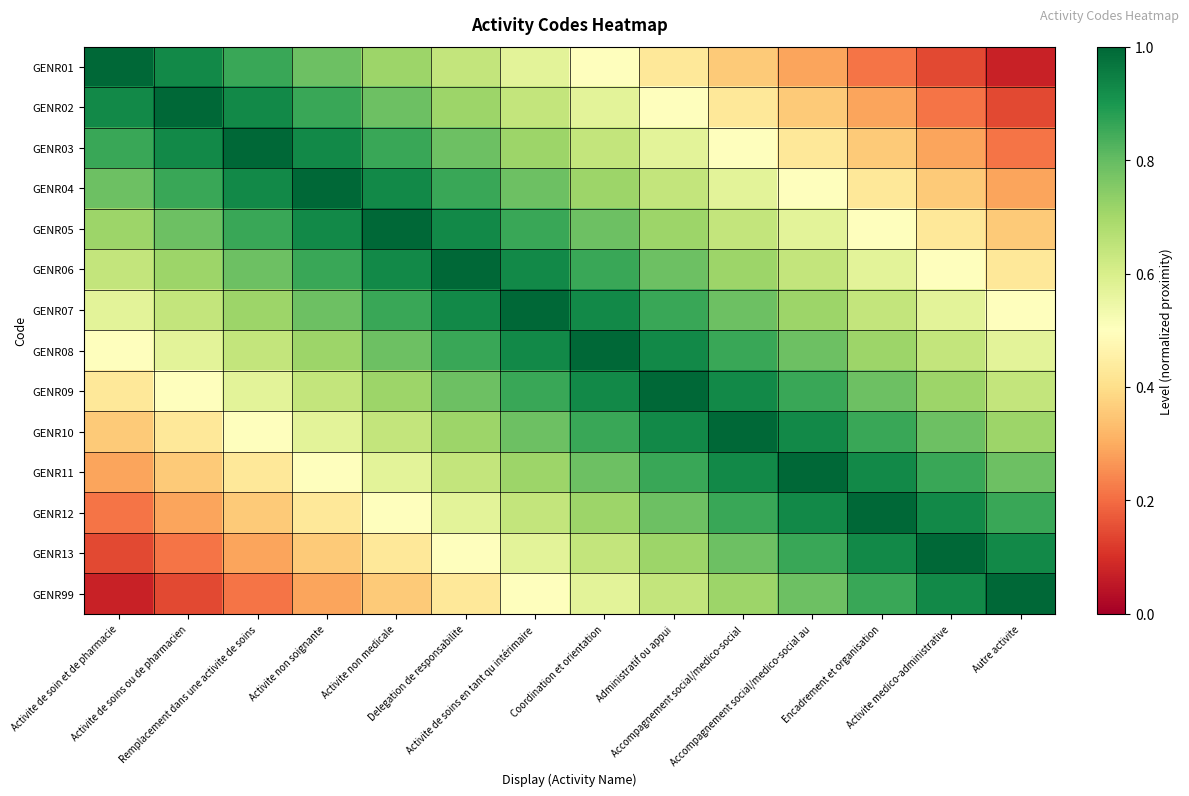

Reading left to right, what are all the values shown in this chart?

GENR01: Activite de soin et de pharmacie=1.0	Activite de soins ou de pharmacien=0.9	Remplacement dans une activite de soins=0.9	Activite non soignante=0.8	Activite non medicale=0.7	Delegation de responsabilite=0.6	Activite de soins en tant qu intérimaire=0.6	Coordination et orientation=0.5	Administratif ou appui=0.4	Accompagnement social/medico-social=0.4	Accompagnement social/medico-social au=0.3	Encadrement et organisation=0.2	Activite medico-administrative=0.1	Autre activite=0.1
GENR02: Activite de soin et de pharmacie=0.9	Activite de soins ou de pharmacien=1.0	Remplacement dans une activite de soins=0.9	Activite non soignante=0.9	Activite non medicale=0.8	Delegation de responsabilite=0.7	Activite de soins en tant qu intérimaire=0.6	Coordination et orientation=0.6	Administratif ou appui=0.5	Accompagnement social/medico-social=0.4	Accompagnement social/medico-social au=0.4	Encadrement et organisation=0.3	Activite medico-administrative=0.2	Autre activite=0.1
GENR03: Activite de soin et de pharmacie=0.9	Activite de soins ou de pharmacien=0.9	Remplacement dans une activite de soins=1.0	Activite non soignante=0.9	Activite non medicale=0.9	Delegation de responsabilite=0.8	Activite de soins en tant qu intérimaire=0.7	Coordination et orientation=0.6	Administratif ou appui=0.6	Accompagnement social/medico-social=0.5	Accompagnement social/medico-social au=0.4	Encadrement et organisation=0.4	Activite medico-administrative=0.3	Autre activite=0.2
GENR04: Activite de soin et de pharmacie=0.8	Activite de soins ou de pharmacien=0.9	Remplacement dans une activite de soins=0.9	Activite non soignante=1.0	Activite non medicale=0.9	Delegation de responsabilite=0.9	Activite de soins en tant qu intérimaire=0.8	Coordination et orientation=0.7	Administratif ou appui=0.6	Accompagnement social/medico-social=0.6	Accompagnement social/medico-social au=0.5	Encadrement et organisation=0.4	Activite medico-administrative=0.4	Autre activite=0.3
GENR05: Activite de soin et de pharmacie=0.7	Activite de soins ou de pharmacien=0.8	Remplacement dans une activite de soins=0.9	Activite non soignante=0.9	Activite non medicale=1.0	Delegation de responsabilite=0.9	Activite de soins en tant qu intérimaire=0.9	Coordination et orientation=0.8	Administratif ou appui=0.7	Accompagnement social/medico-social=0.6	Accompagnement social/medico-social au=0.6	Encadrement et organisation=0.5	Activite medico-administrative=0.4	Autre activite=0.4
GENR06: Activite de soin et de pharmacie=0.6	Activite de soins ou de pharmacien=0.7	Remplacement dans une activite de soins=0.8	Activite non soignante=0.9	Activite non medicale=0.9	Delegation de responsabilite=1.0	Activite de soins en tant qu intérimaire=0.9	Coordination et orientation=0.9	Administratif ou appui=0.8	Accompagnement social/medico-social=0.7	Accompagnement social/medico-social au=0.6	Encadrement et organisation=0.6	Activite medico-administrative=0.5	Autre activite=0.4
GENR07: Activite de soin et de pharmacie=0.6	Activite de soins ou de pharmacien=0.6	Remplacement dans une activite de soins=0.7	Activite non soignante=0.8	Activite non medicale=0.9	Delegation de responsabilite=0.9	Activite de soins en tant qu intérimaire=1.0	Coordination et orientation=0.9	Administratif ou appui=0.9	Accompagnement social/medico-social=0.8	Accompagnement social/medico-social au=0.7	Encadrement et organisation=0.6	Activite medico-administrative=0.6	Autre activite=0.5
GENR08: Activite de soin et de pharmacie=0.5	Activite de soins ou de pharmacien=0.6	Remplacement dans une activite de soins=0.6	Activite non soignante=0.7	Activite non medicale=0.8	Delegation de responsabilite=0.9	Activite de soins en tant qu intérimaire=0.9	Coordination et orientation=1.0	Administratif ou appui=0.9	Accompagnement social/medico-social=0.9	Accompagnement social/medico-social au=0.8	Encadrement et organisation=0.7	Activite medico-administrative=0.6	Autre activite=0.6
GENR09: Activite de soin et de pharmacie=0.4	Activite de soins ou de pharmacien=0.5	Remplacement dans une activite de soins=0.6	Activite non soignante=0.6	Activite non medicale=0.7	Delegation de responsabilite=0.8	Activite de soins en tant qu intérimaire=0.9	Coordination et orientation=0.9	Administratif ou appui=1.0	Accompagnement social/medico-social=0.9	Accompagnement social/medico-social au=0.9	Encadrement et organisation=0.8	Activite medico-administrative=0.7	Autre activite=0.6
GENR10: Activite de soin et de pharmacie=0.4	Activite de soins ou de pharmacien=0.4	Remplacement dans une activite de soins=0.5	Activite non soignante=0.6	Activite non medicale=0.6	Delegation de responsabilite=0.7	Activite de soins en tant qu intérimaire=0.8	Coordination et orientation=0.9	Administratif ou appui=0.9	Accompagnement social/medico-social=1.0	Accompagnement social/medico-social au=0.9	Encadrement et organisation=0.9	Activite medico-administrative=0.8	Autre activite=0.7
GENR11: Activite de soin et de pharmacie=0.3	Activite de soins ou de pharmacien=0.4	Remplacement dans une activite de soins=0.4	Activite non soignante=0.5	Activite non medicale=0.6	Delegation de responsabilite=0.6	Activite de soins en tant qu intérimaire=0.7	Coordination et orientation=0.8	Administratif ou appui=0.9	Accompagnement social/medico-social=0.9	Accompagnement social/medico-social au=1.0	Encadrement et organisation=0.9	Activite medico-administrative=0.9	Autre activite=0.8
GENR12: Activite de soin et de pharmacie=0.2	Activite de soins ou de pharmacien=0.3	Remplacement dans une activite de soins=0.4	Activite non soignante=0.4	Activite non medicale=0.5	Delegation de responsabilite=0.6	Activite de soins en tant qu intérimaire=0.6	Coordination et orientation=0.7	Administratif ou appui=0.8	Accompagnement social/medico-social=0.9	Accompagnement social/medico-social au=0.9	Encadrement et organisation=1.0	Activite medico-administrative=0.9	Autre activite=0.9
GENR13: Activite de soin et de pharmacie=0.1	Activite de soins ou de pharmacien=0.2	Remplacement dans une activite de soins=0.3	Activite non soignante=0.4	Activite non medicale=0.4	Delegation de responsabilite=0.5	Activite de soins en tant qu intérimaire=0.6	Coordination et orientation=0.6	Administratif ou appui=0.7	Accompagnement social/medico-social=0.8	Accompagnement social/medico-social au=0.9	Encadrement et organisation=0.9	Activite medico-administrative=1.0	Autre activite=0.9
GENR99: Activite de soin et de pharmacie=0.1	Activite de soins ou de pharmacien=0.1	Remplacement dans une activite de soins=0.2	Activite non soignante=0.3	Activite non medicale=0.4	Delegation de responsabilite=0.4	Activite de soins en tant qu intérimaire=0.5	Coordination et orientation=0.6	Administratif ou appui=0.6	Accompagnement social/medico-social=0.7	Accompagnement social/medico-social au=0.8	Encadrement et organisation=0.9	Activite medico-administrative=0.9	Autre activite=1.0